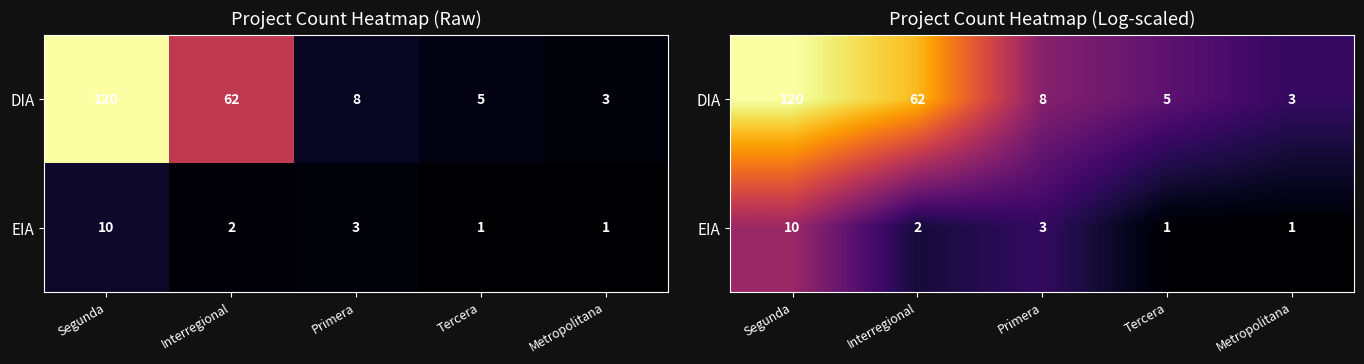

At which label does DIA reach its peak?

Segunda